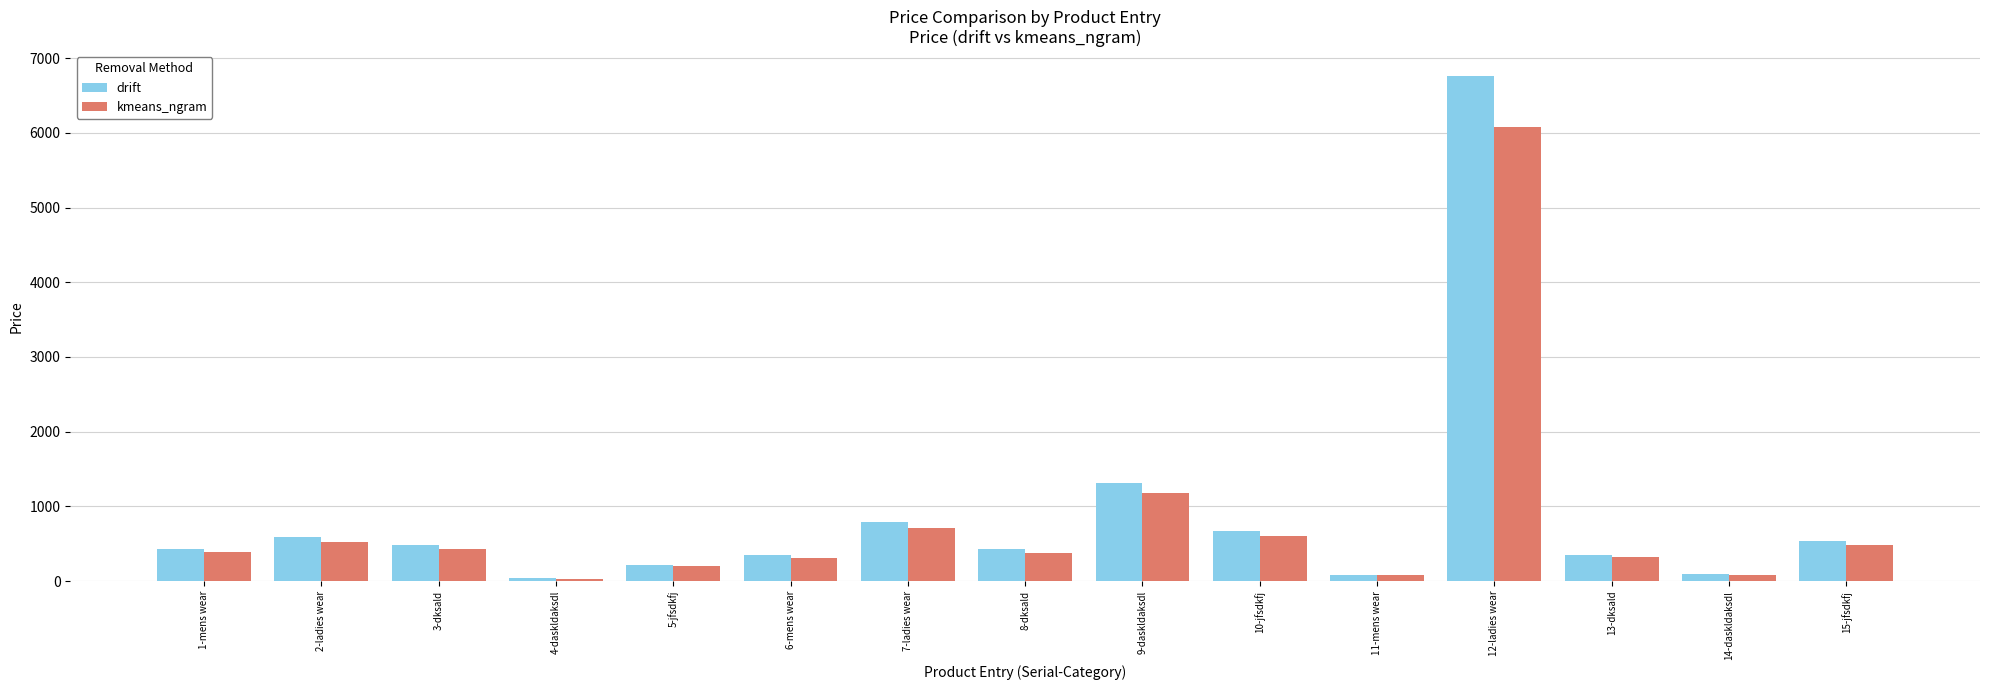

At which category does the chart reach its peak across all series?

12-ladies wear